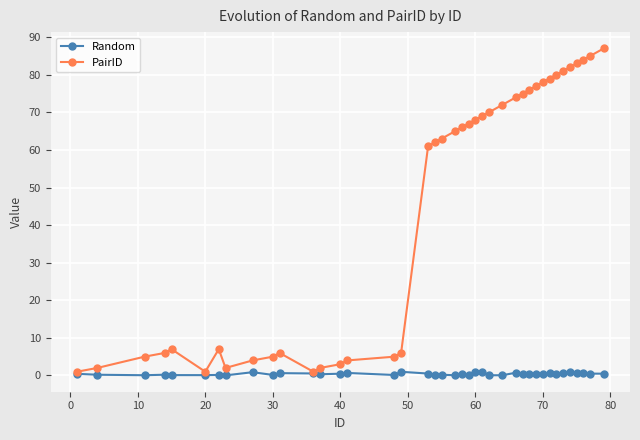

In PairID, how many points are lower than both neighbors (excluding endpoints)?

3